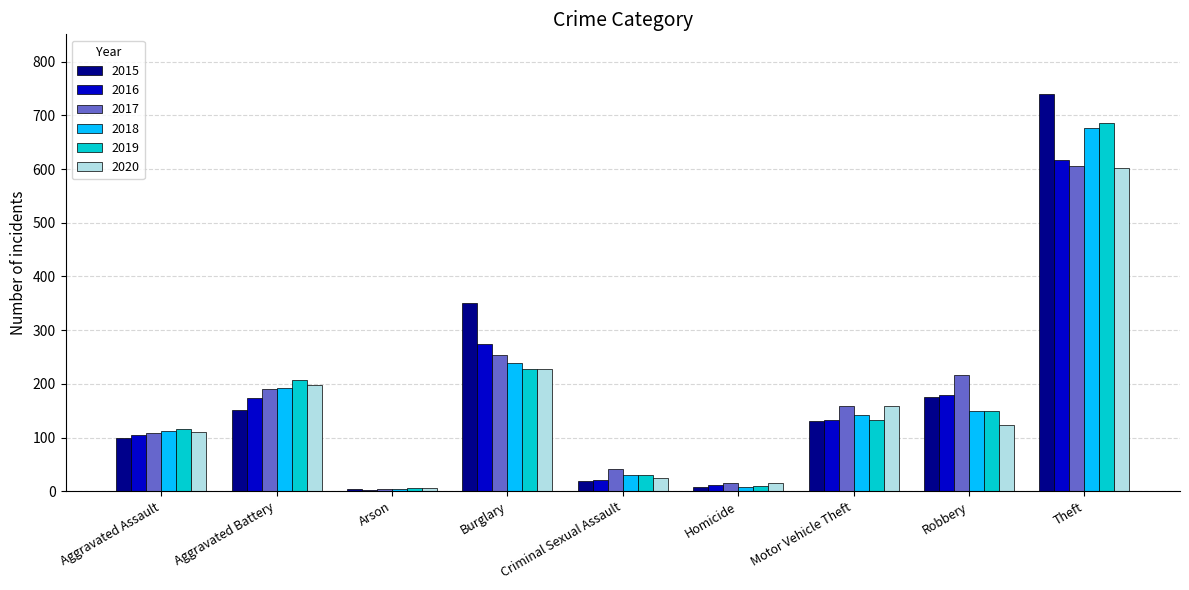

True or false: 2018 has a value of 30 at Criminal Sexual Assault.

True